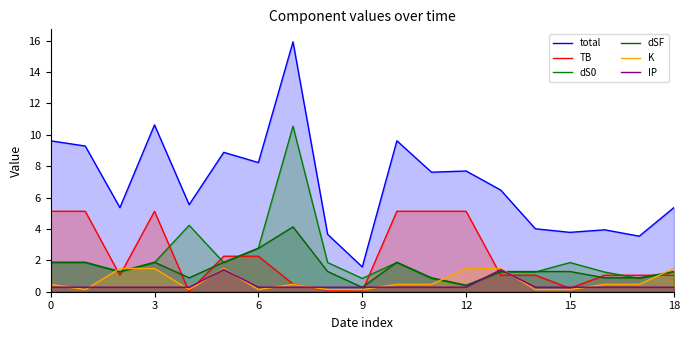

Read the dSF value at 12.

0.4